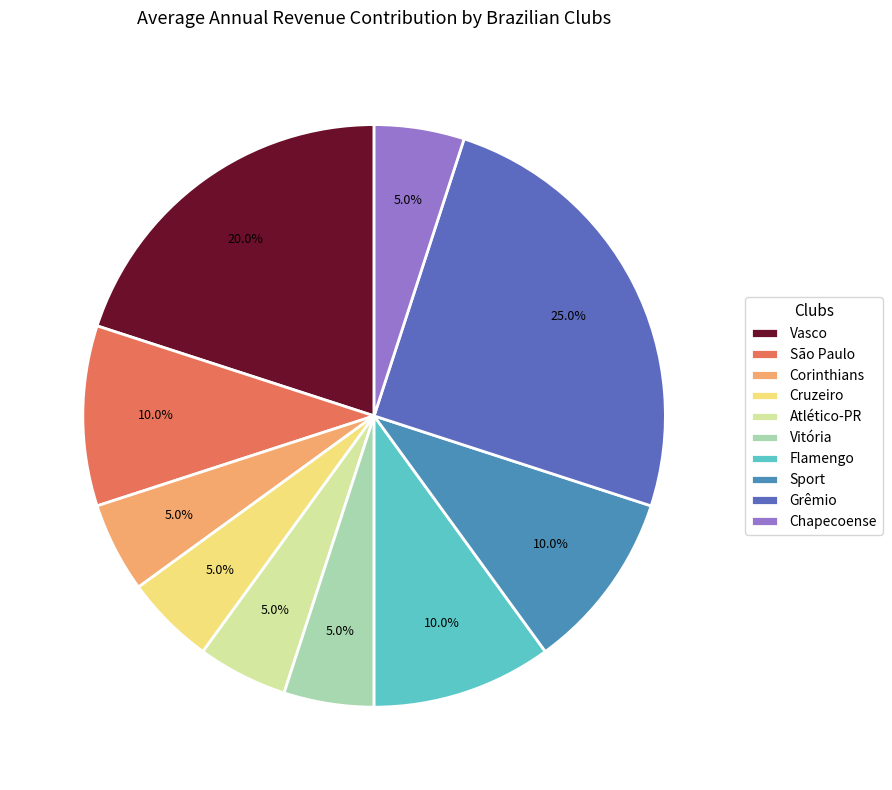

Combined, do Sport and Corinthians account for over 50%?

No